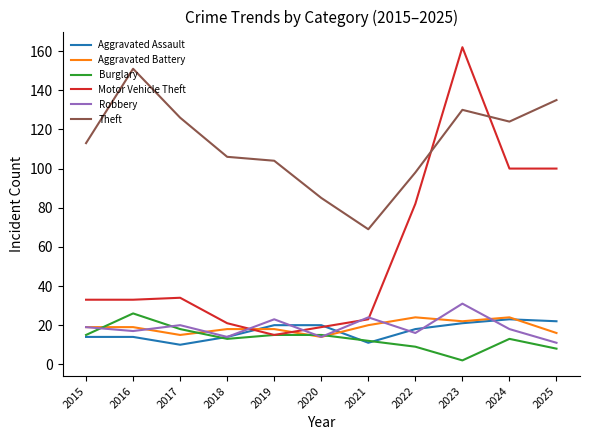

At which category does the chart reach its minimum across all series?

2023